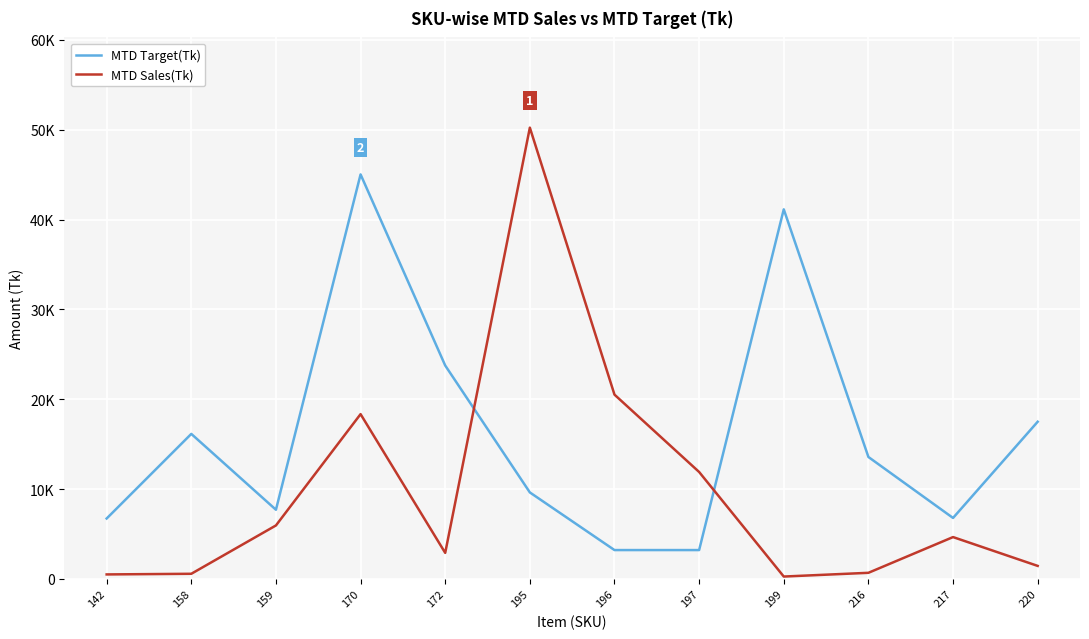

How many times do MTD Target(Tk) and MTD Sales(Tk) cross each other?

2